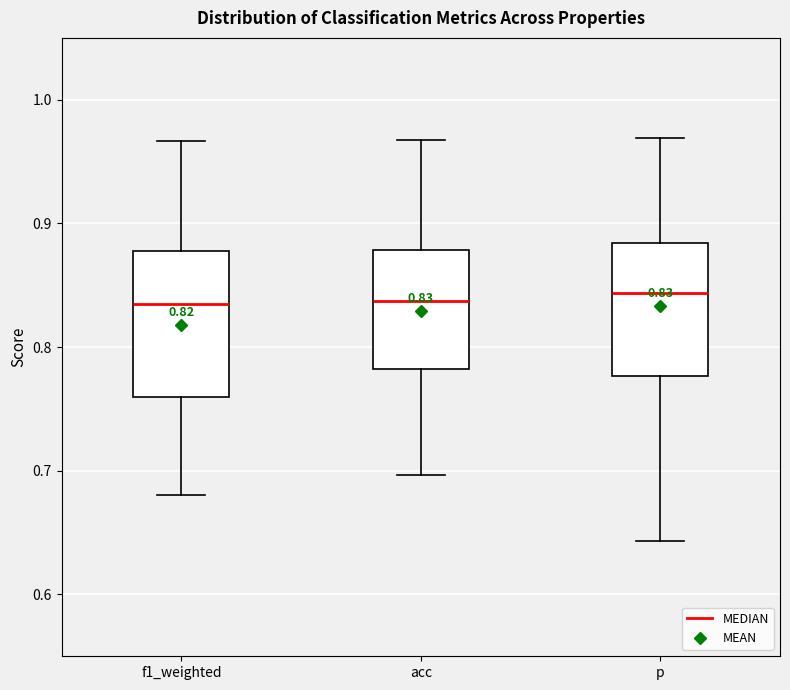

Which box is the tallest, from its lower edge to its upper edge?

f1_weighted